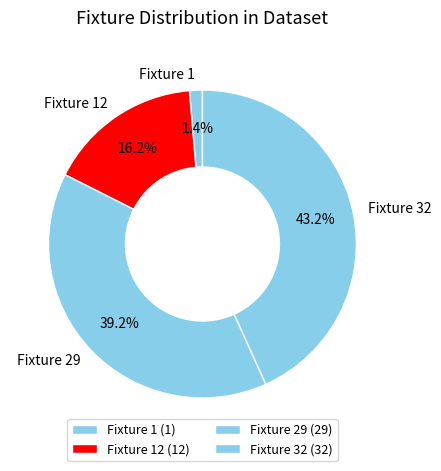

Combined, what portion of the pie is Fixture 32 and Fixture 1?

44.6%